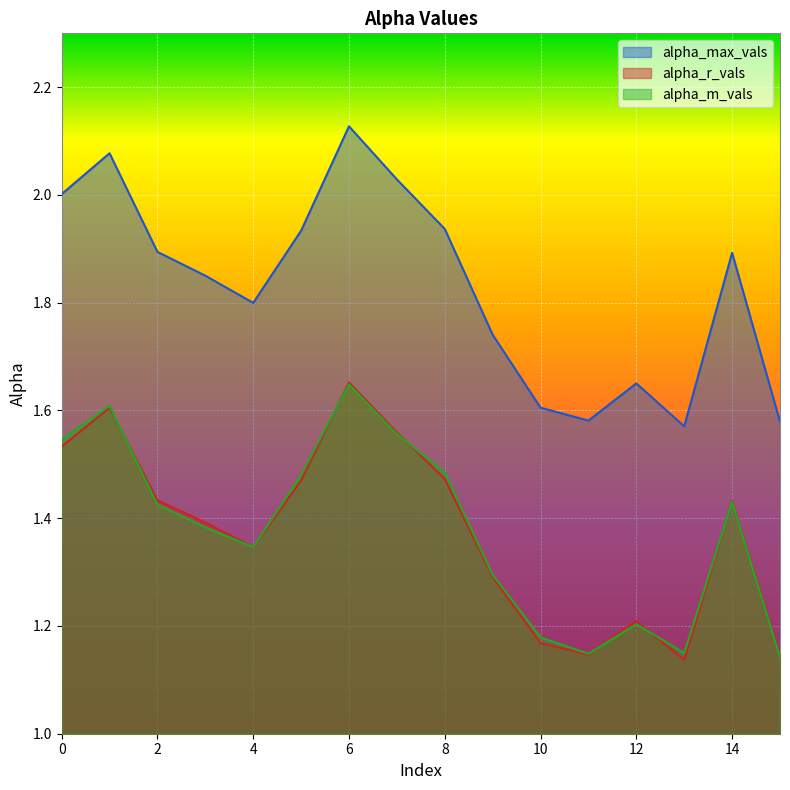

Reading left to right, extract all data points from this chart.

alpha_max_vals: 2.0	2.1	1.9	1.9	1.8	1.9	2.1	2.0	1.9	1.7	1.6	1.6	1.7	1.6	1.9	1.6
alpha_r_vals: 1.5	1.6	1.4	1.4	1.3	1.5	1.7	1.6	1.5	1.3	1.2	1.1	1.2	1.1	1.4	1.1
alpha_m_vals: 1.5	1.6	1.4	1.4	1.3	1.5	1.6	1.6	1.5	1.3	1.2	1.1	1.2	1.1	1.4	1.1